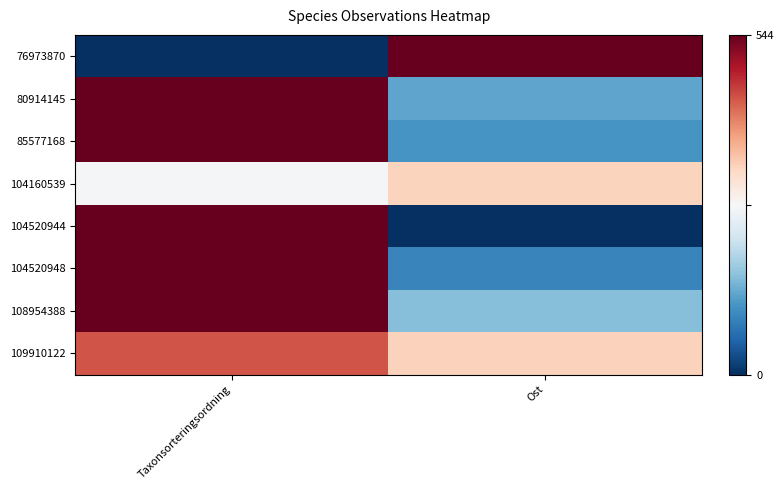

Which category has the highest value across all series?

Ost